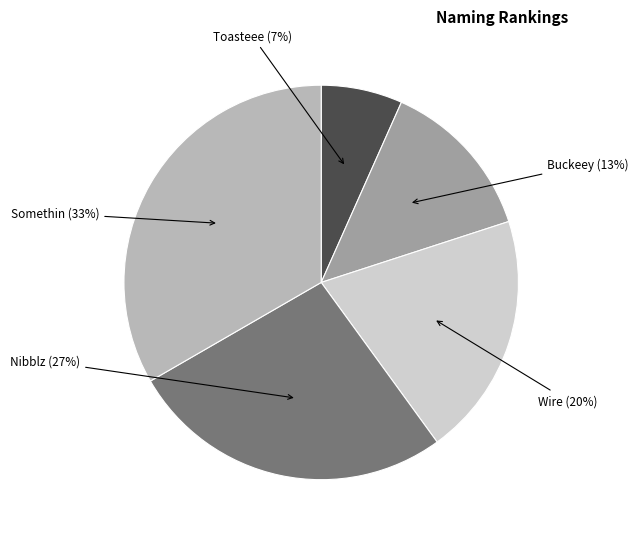

Does any single category account for the majority?

No